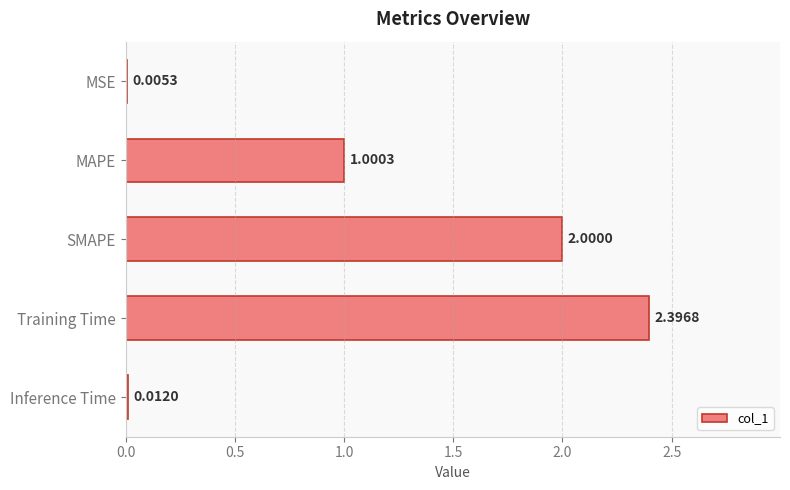

What is the change in value from SMAPE to Training Time?

+0.4